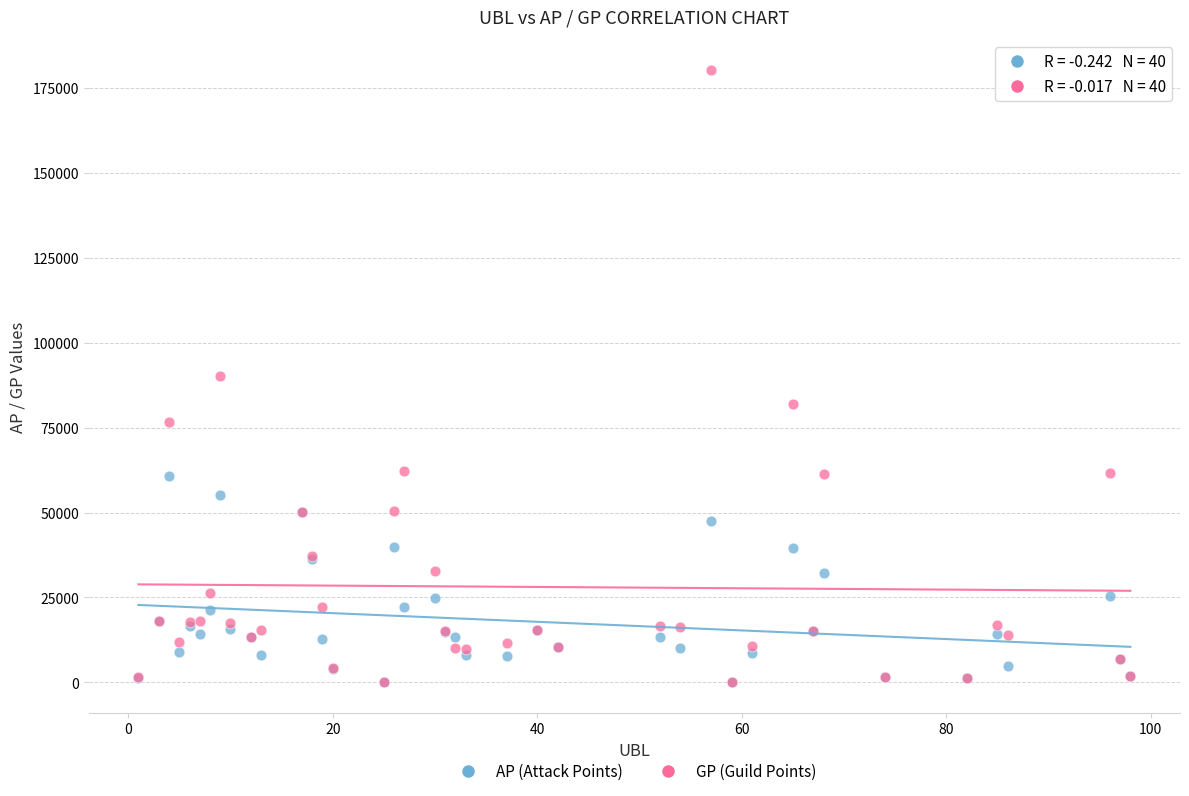

Which series contains the highest Y value?

GP (Guild Points)